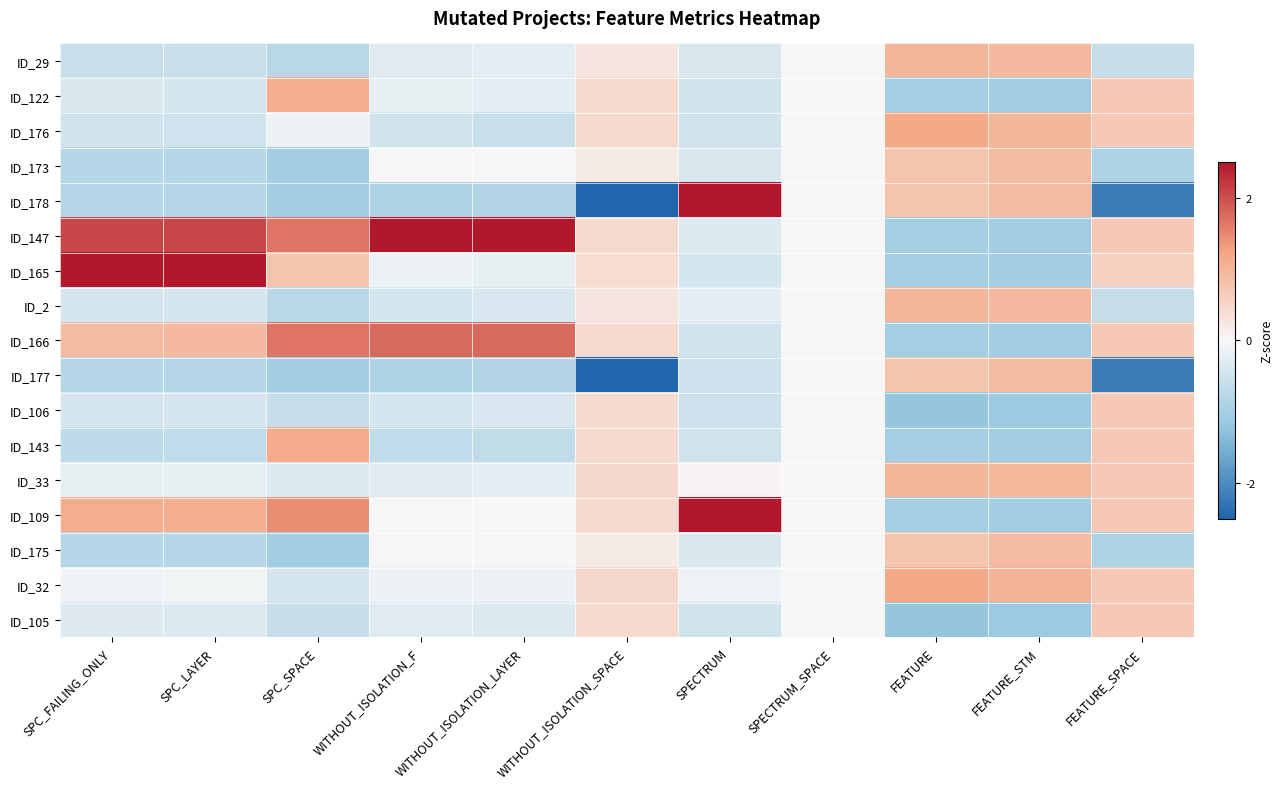

What is the difference between the highest and lowest values at FEATURE?

2.4